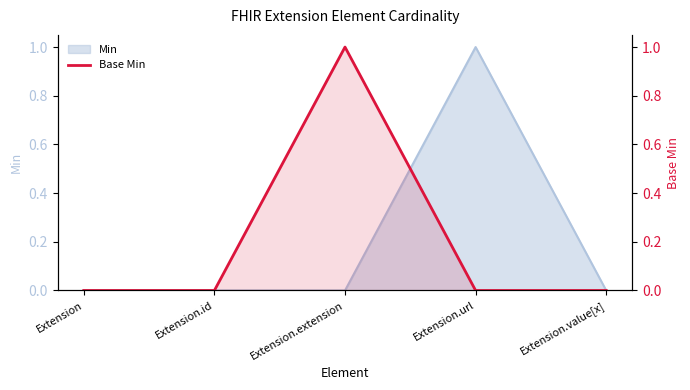

At which label is the value closest to 0?

Extension